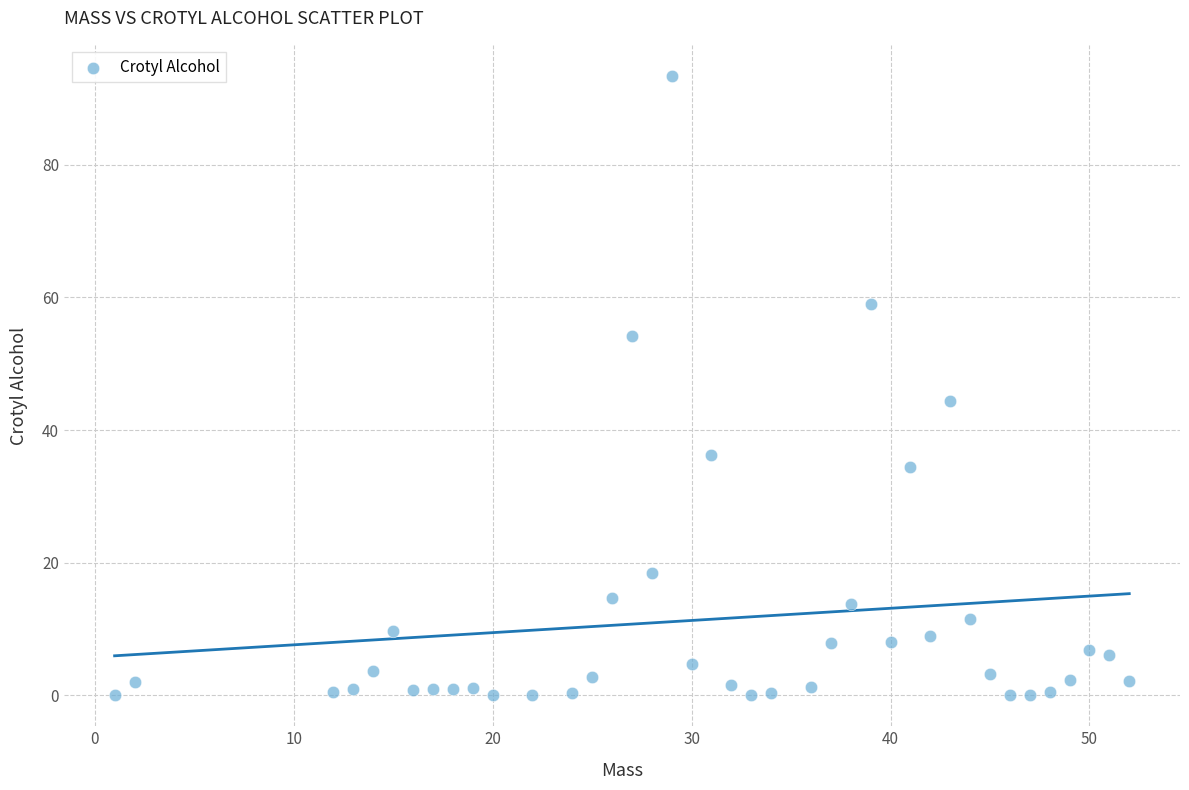

What is the range of Y values (max minus min)?

93.4